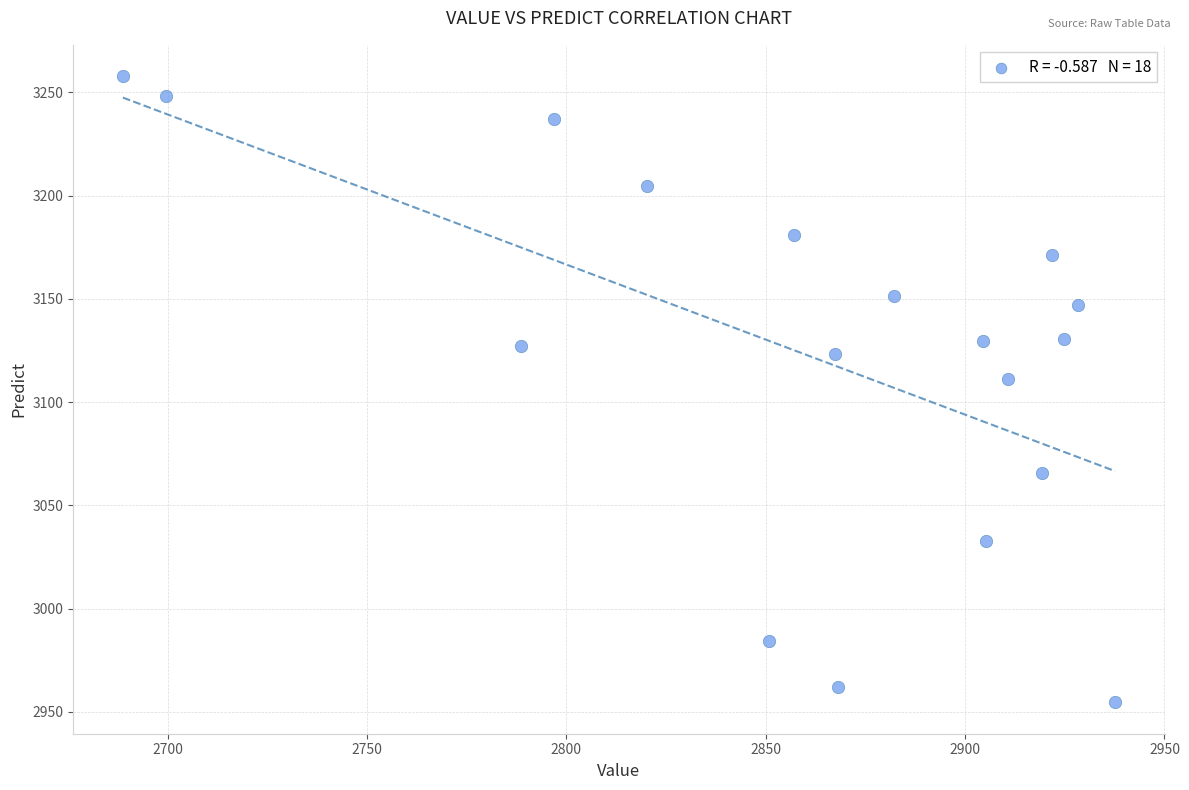

What Y value in the scatter plot is closest to 3106?

3111.1